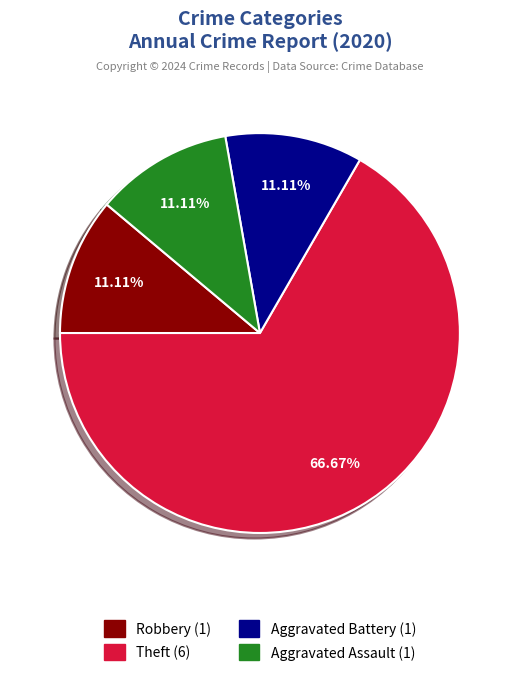

Is there any slice that represents more than half of the pie?

Yes